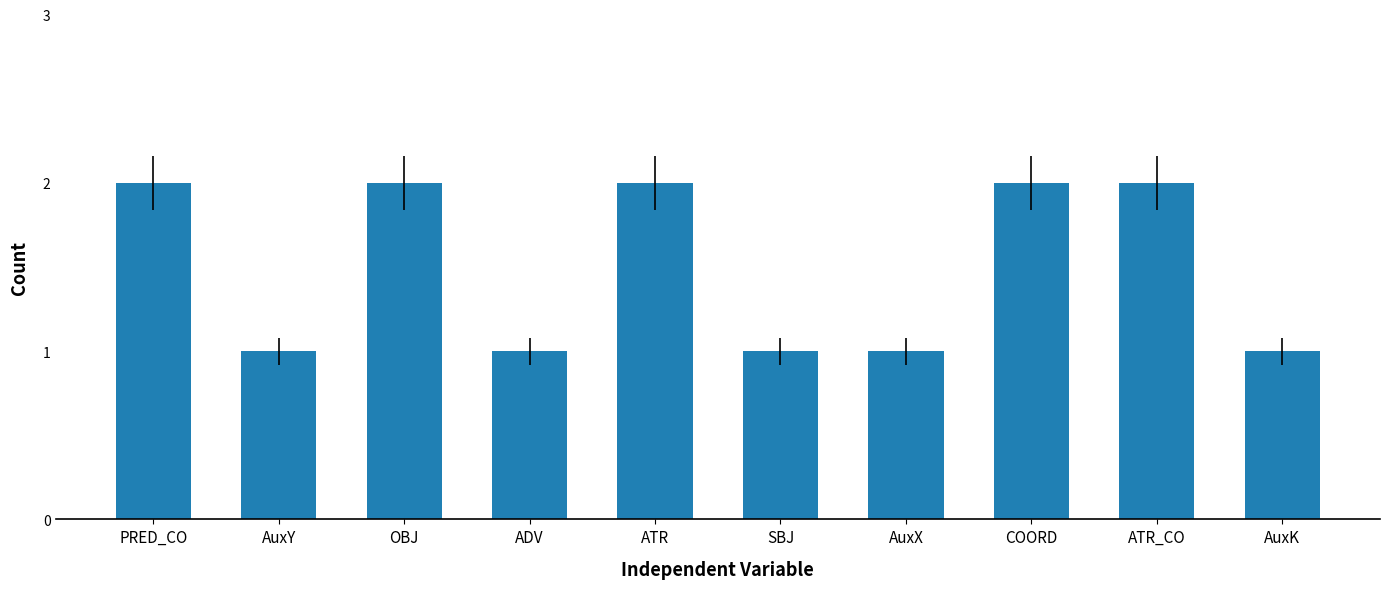

Between PRED_CO and SBJ, which is larger?

PRED_CO